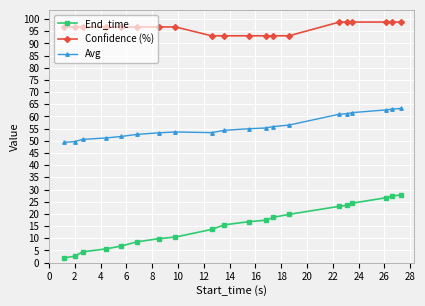

At how many categories does at least one series exceed 27?

20